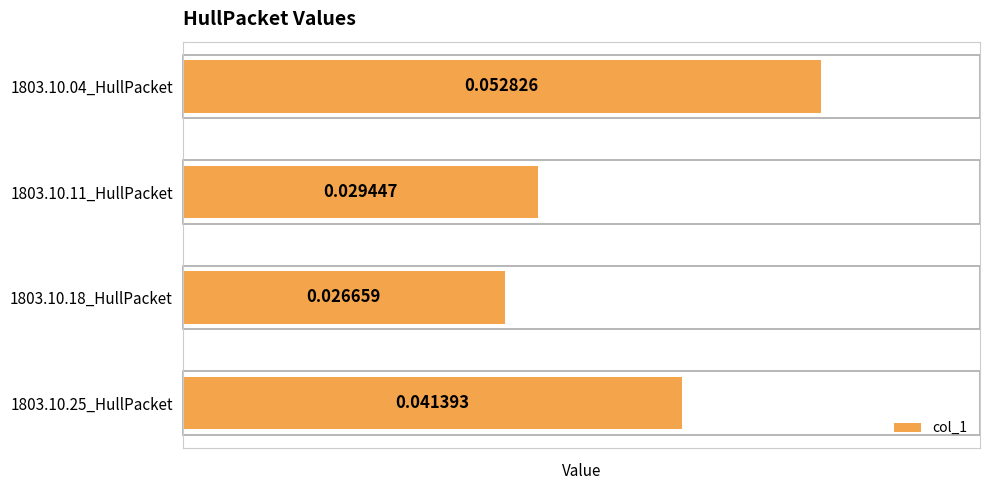

How many bars are there in total?

4